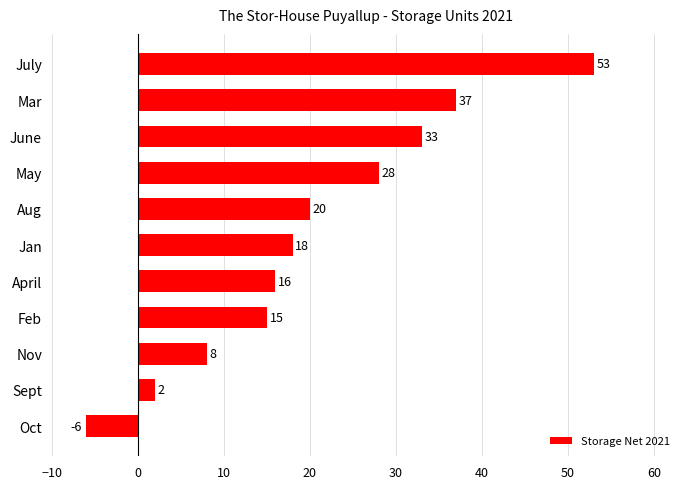

The value at Mar is 37. True or false?

True